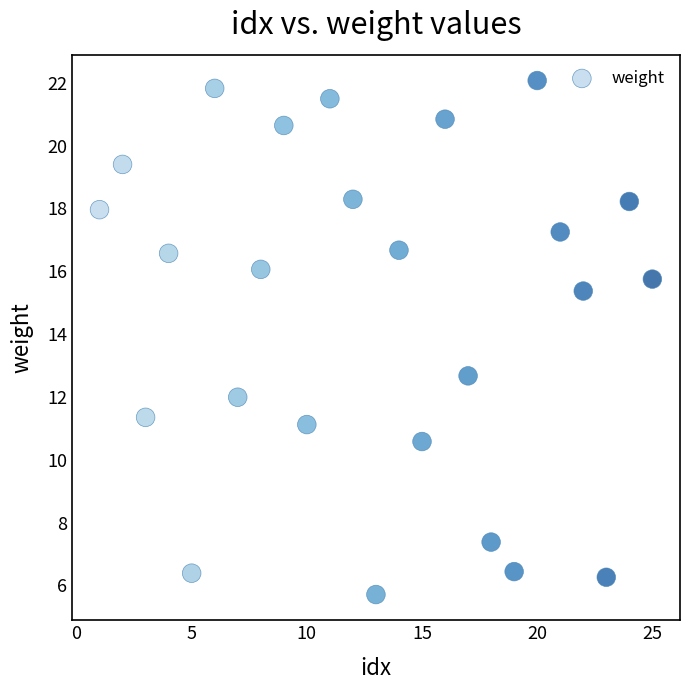

What Y value in the scatter plot is closest to 13?

12.7